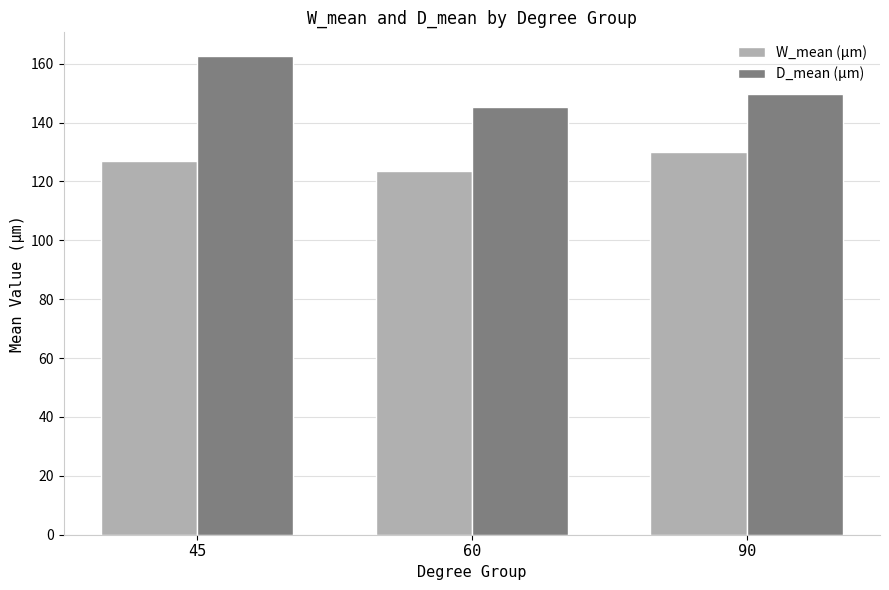

True or false: W_mean (µm) has a value of 38.4 at 45.

False